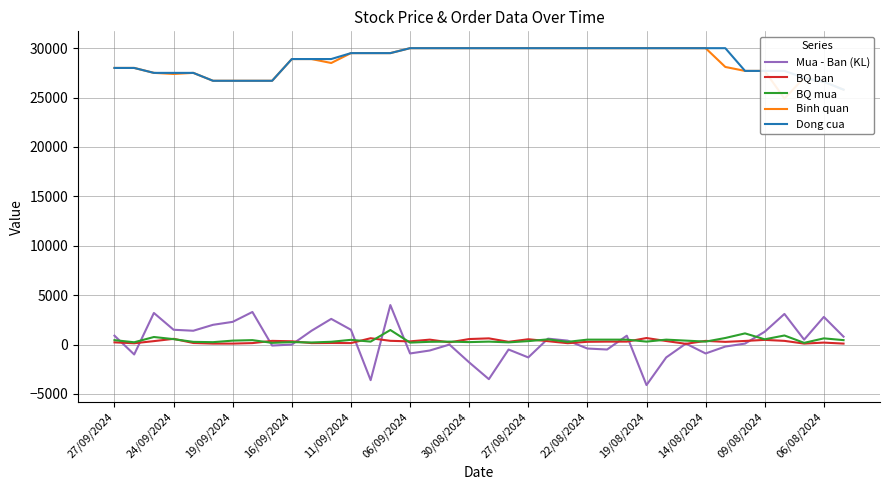

Reading left to right, transcribe all the data shown in this chart.

Mua - Ban (KL): 900	-1000	3200	1500	1400	2000	2300	3300	-100	0	1400	2600	1500	-3600	4000	-900	-600	0	-1800	-3500	-500	-1300	600	400	-400	-500	900	-4100	-1300	100	-900	-200	100	1300	3100	500	2800	800
BQ ban: 225	133	350	580	160	100	100	150	375	333	150	160	150	643	380	325	500	225	560	629	280	540	344	140	280	300	300	663	360	75	375	275	367	475	375	100	200	100
BQ mua: 450	233	767	550	275	244	400	450	175	250	213	283	480	300	1475	200	280	300	250	300	225	350	529	275	500	500	500	300	500	400	300	667	1133	533	920	175	629	450
Binh quan: 28000	28000	27500	27391	27500	26700	26700	26700	26700	28900	28900	28500	29500	29500	29500	30000	30000	30000	30000	30000	30000	30000	30000	30000	30000	30000	30000	30000	30000	30000	30000	28100	27700	27700	24900	27000	26600	25800
Dong cua: 28000	28000	27500	27500	27500	26700	26700	26700	26700	28900	28900	28900	29500	29500	29500	30000	30000	30000	30000	30000	30000	30000	30000	30000	30000	30000	30000	30000	30000	30000	30000	30000	27700	27700	27700	27000	26600	25800